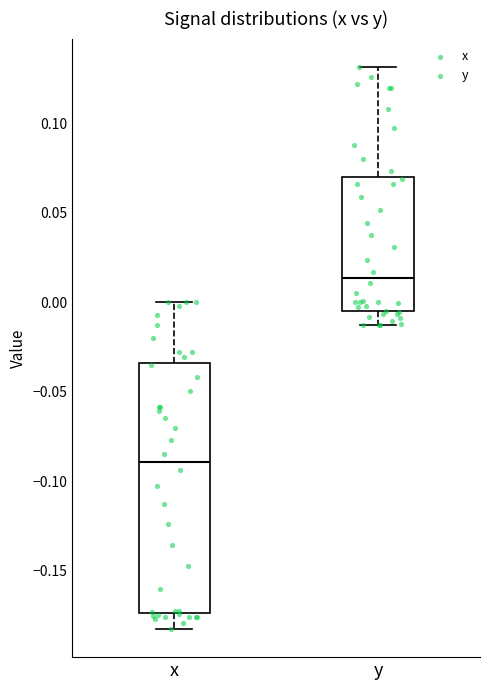

Which box has the highest median line?

y